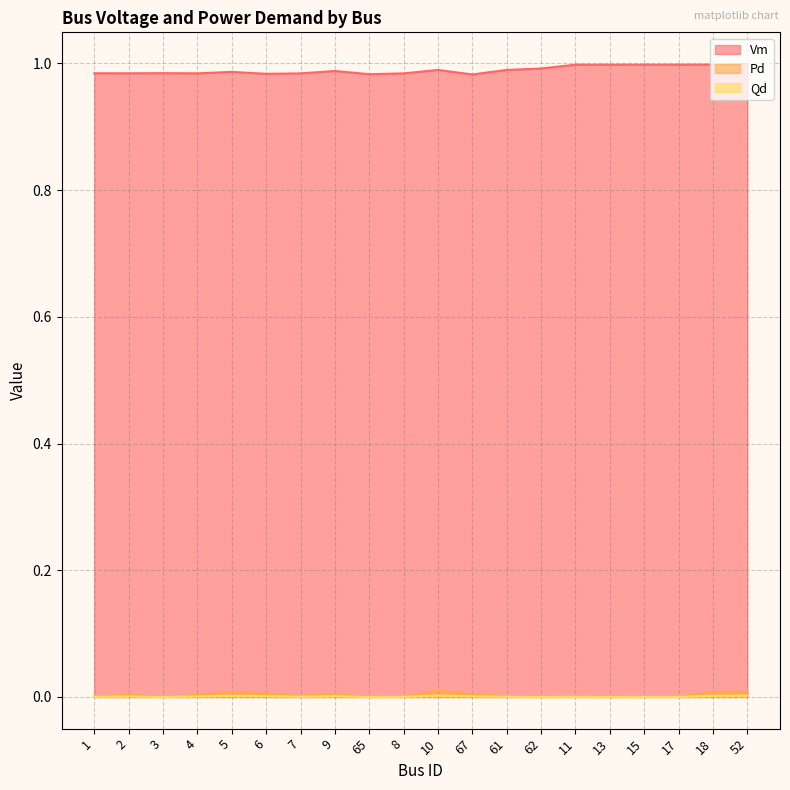

True or false: Vm and Qd cross at least once.

False